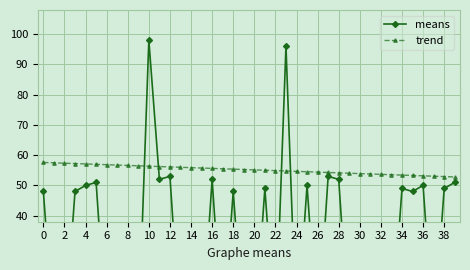

List the series in order of their overall mean, lowest first.

means, trend